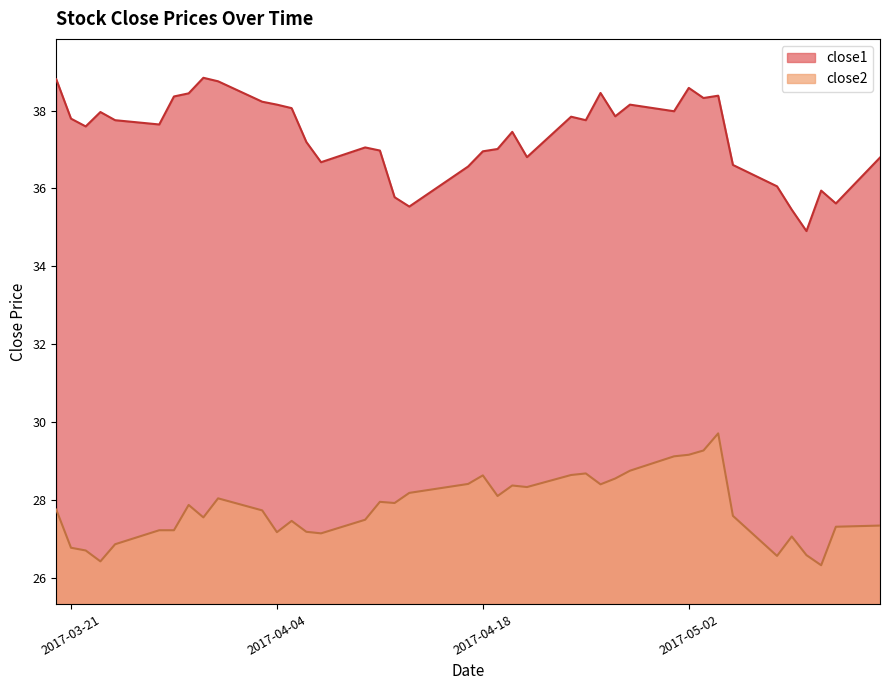

List the labels in order of close1 value, smallest first.

2017-05-10, 2017-05-09, 2017-04-13, 2017-05-12, 2017-04-12, 2017-05-11, 2017-05-08, 2017-04-17, 2017-05-05, 2017-04-07, 2017-05-15, 2017-04-21, 2017-04-18, 2017-04-11, 2017-04-19, 2017-04-10, 2017-04-06, 2017-04-20, 2017-03-22, 2017-03-27, 2017-03-24, 2017-04-25, 2017-03-21, 2017-04-24, 2017-04-27, 2017-03-23, 2017-05-01, 2017-04-05, 2017-04-04, 2017-04-28, 2017-04-03, 2017-05-03, 2017-03-28, 2017-05-04, 2017-03-29, 2017-04-26, 2017-05-02, 2017-03-31, 2017-03-20, 2017-03-30